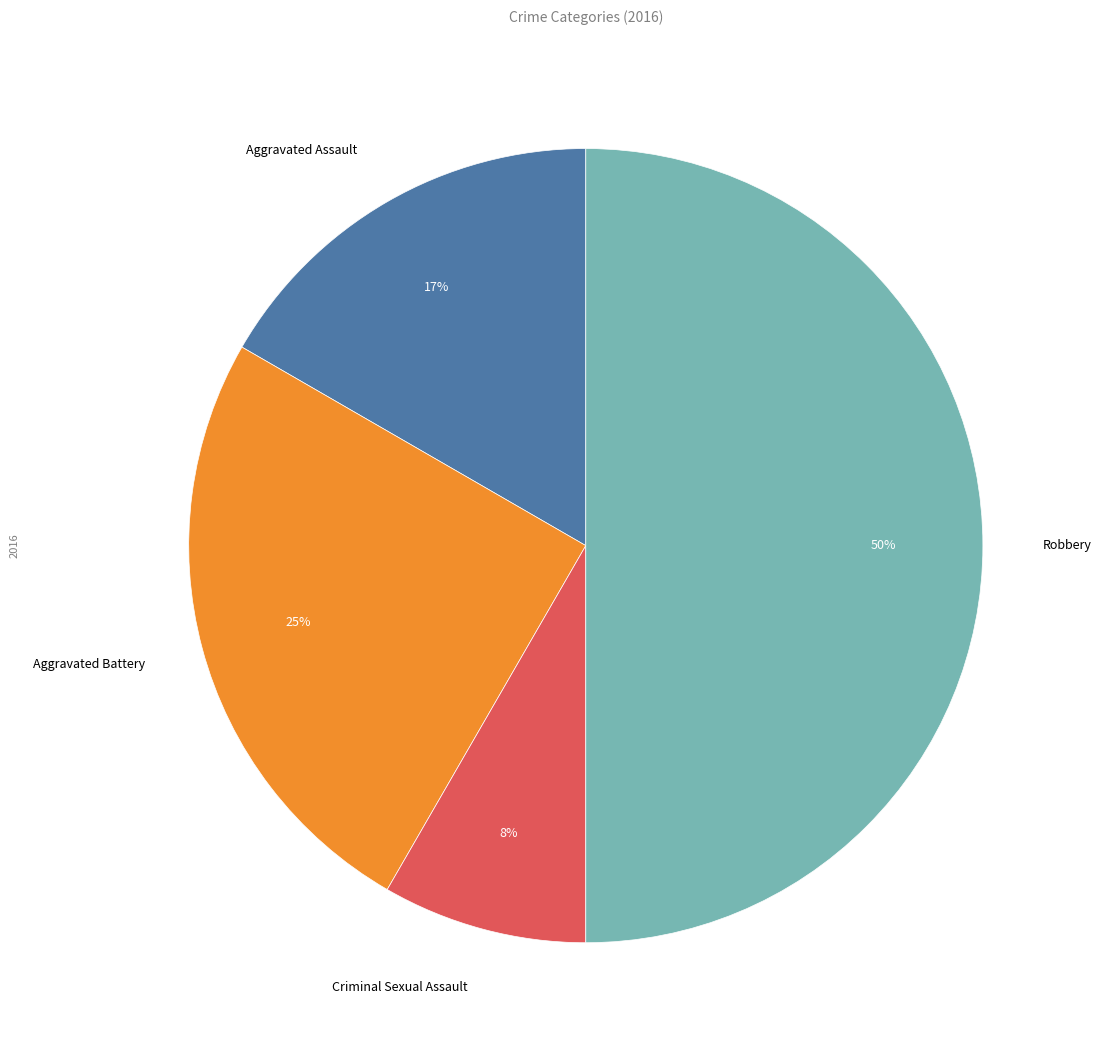

To the nearest percent, what is the average slice percentage?

25%